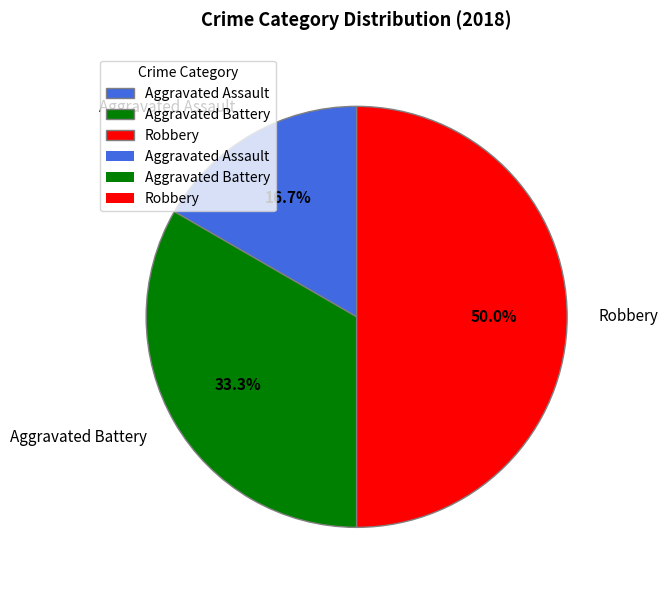

Rank the categories by value from lowest to highest.

Aggravated Assault, Aggravated Battery, Robbery